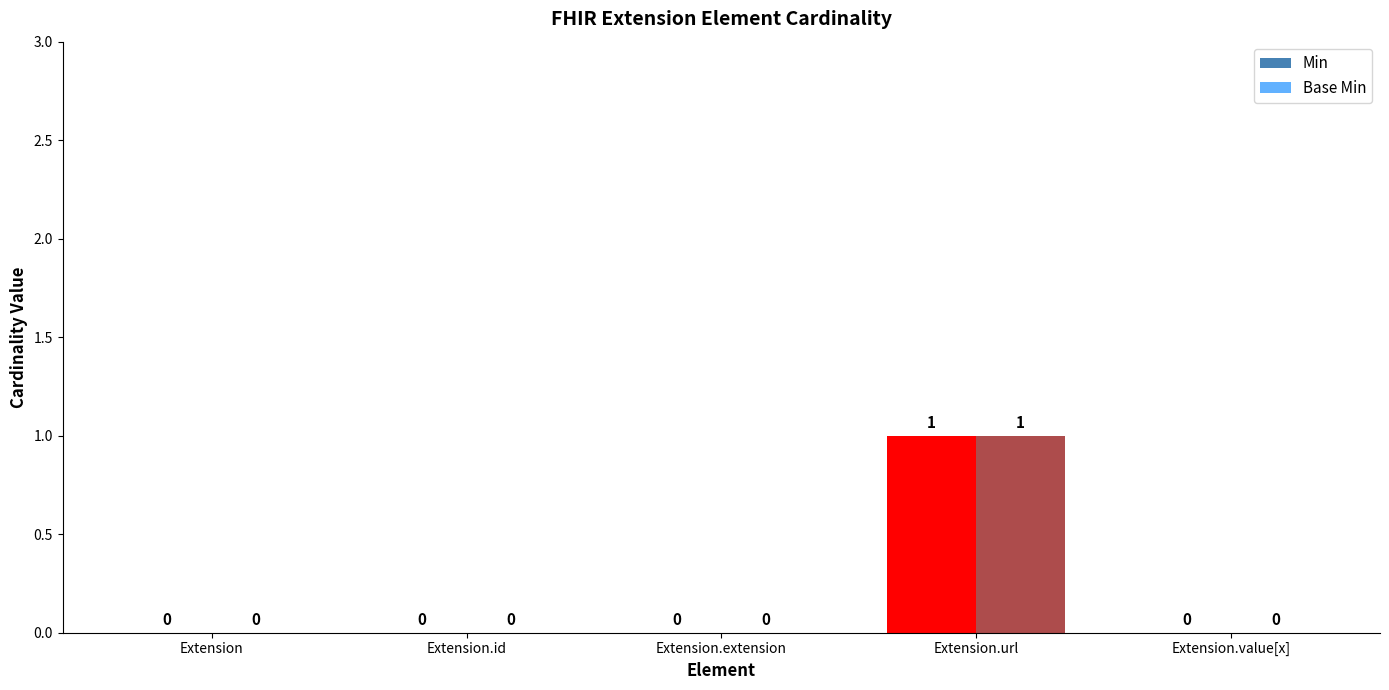

Reading left to right, extract all data points from this chart.

Min: 0	0	0	1	0
Base Min: 0	0	0	1	0